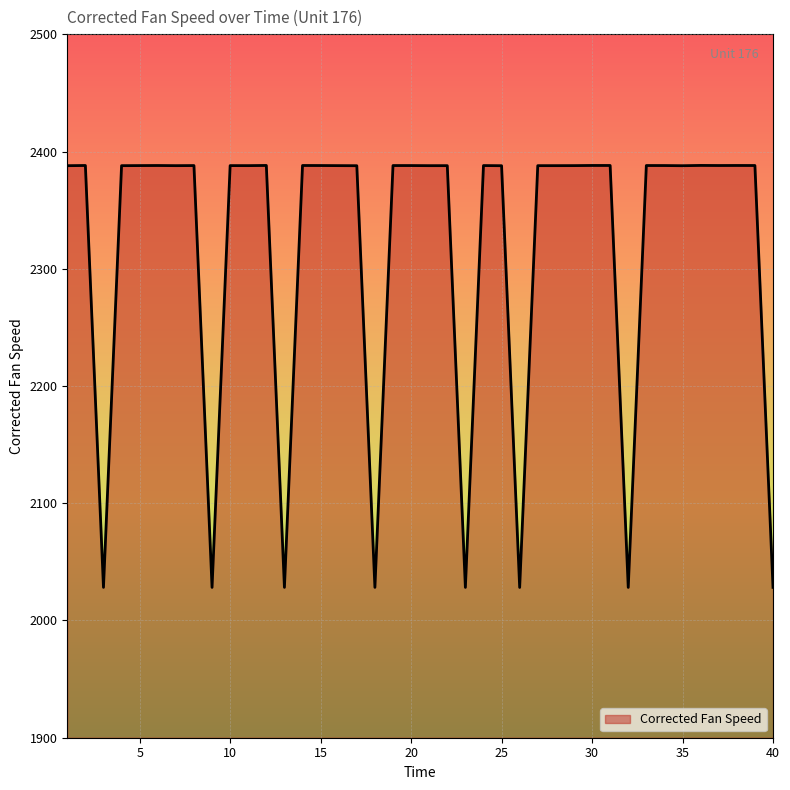

What is the smallest value displayed?

2028.2